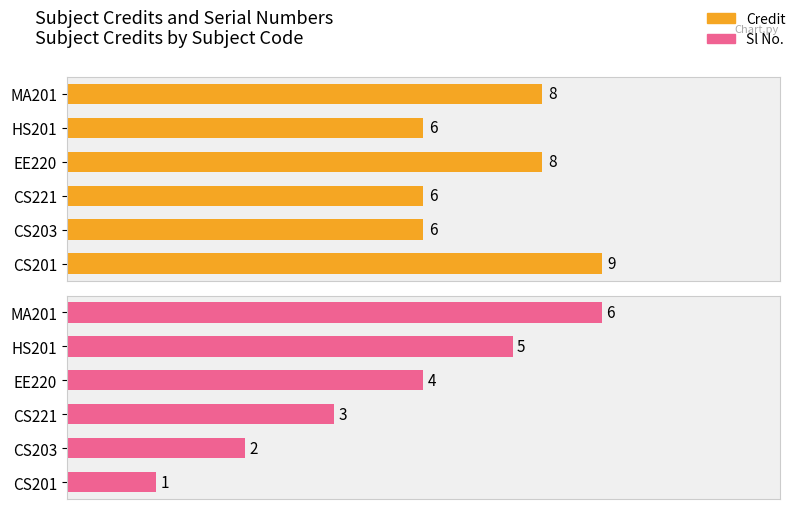

What is the sum of the Sl No. values at 3 and 2?

7